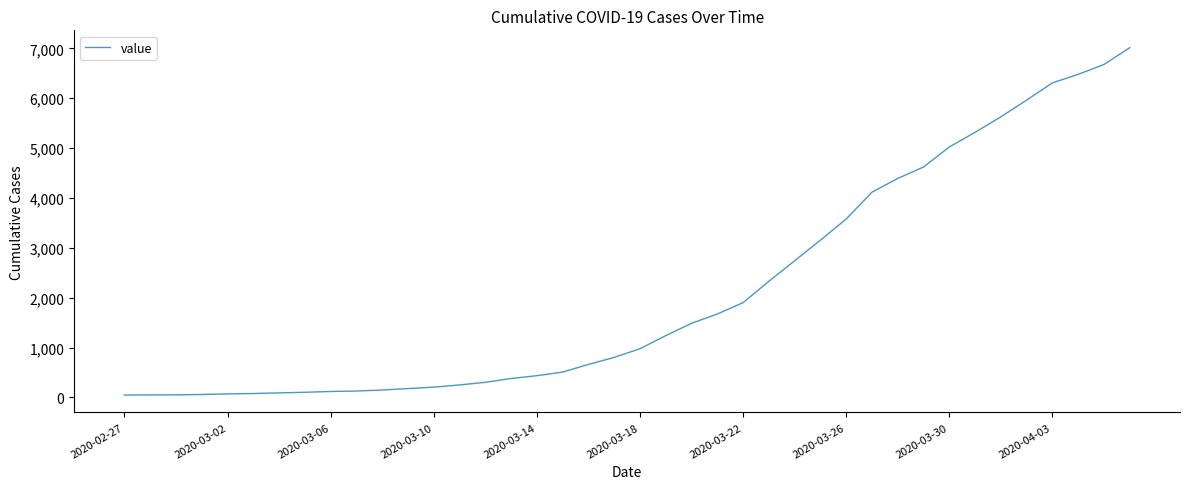

What is the difference between the maximum and minimum values?

6969